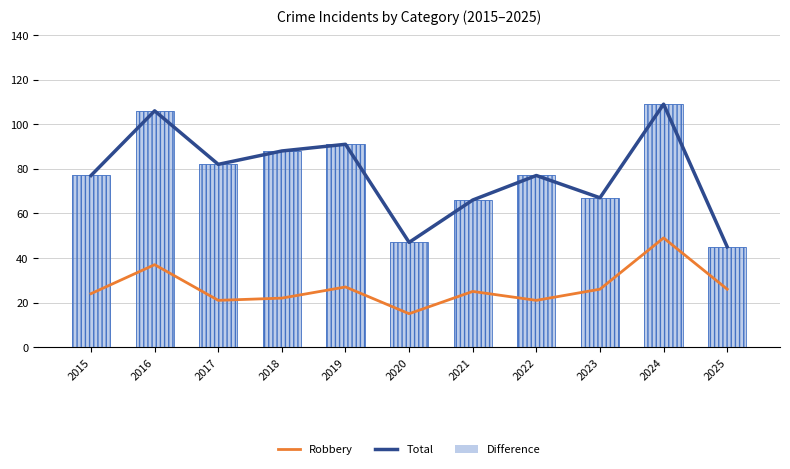

What are all the series names shown in the legend?

Robbery, Total, Difference